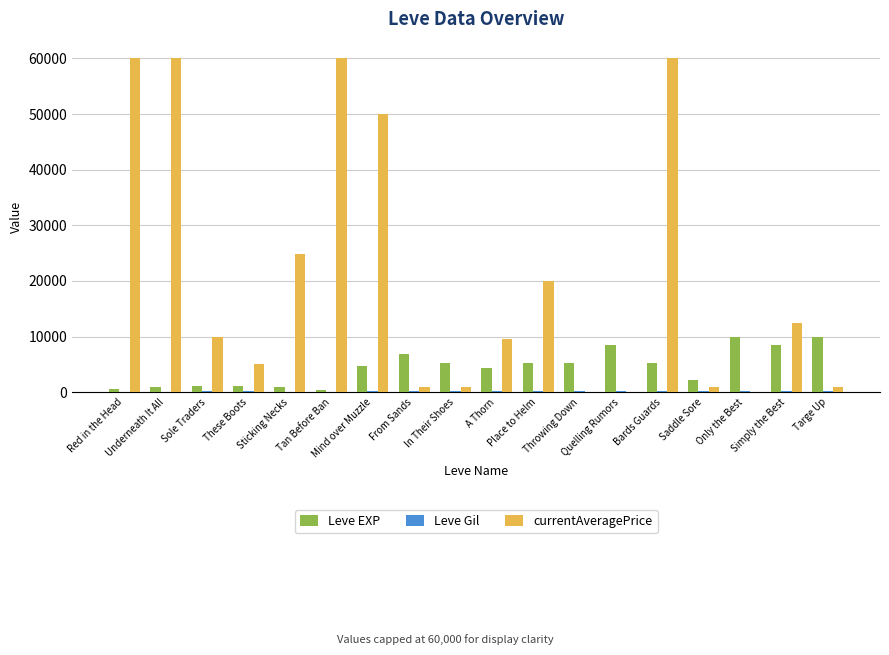

What is the average value of the Leve EXP series?

4505